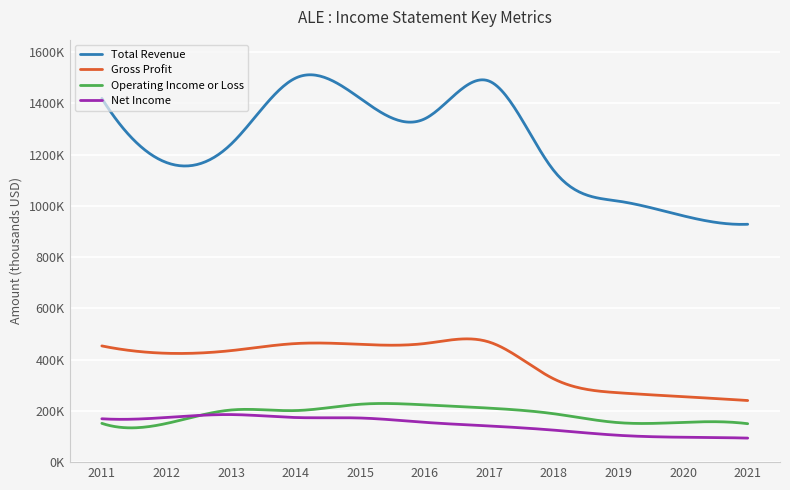

What is the smallest value displayed?

93800